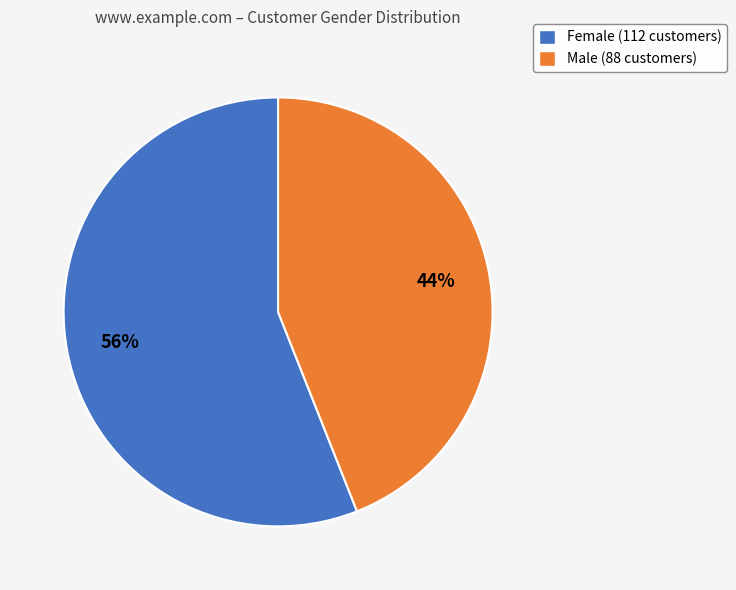

What percentage is the Female slice, to the nearest percent?

56%